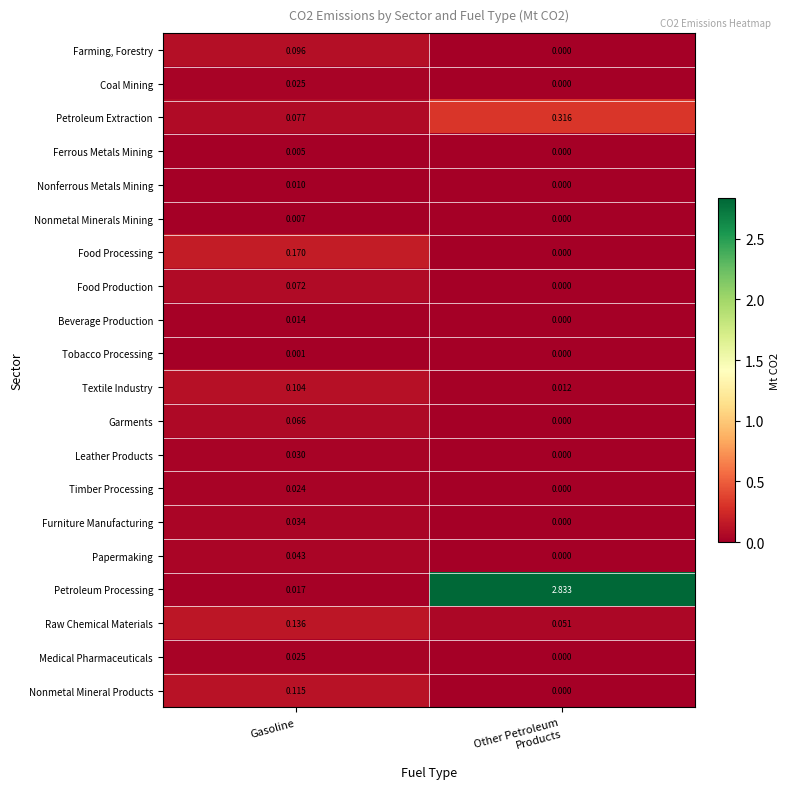

Which series has the largest range (max minus min)?

Petroleum Processing